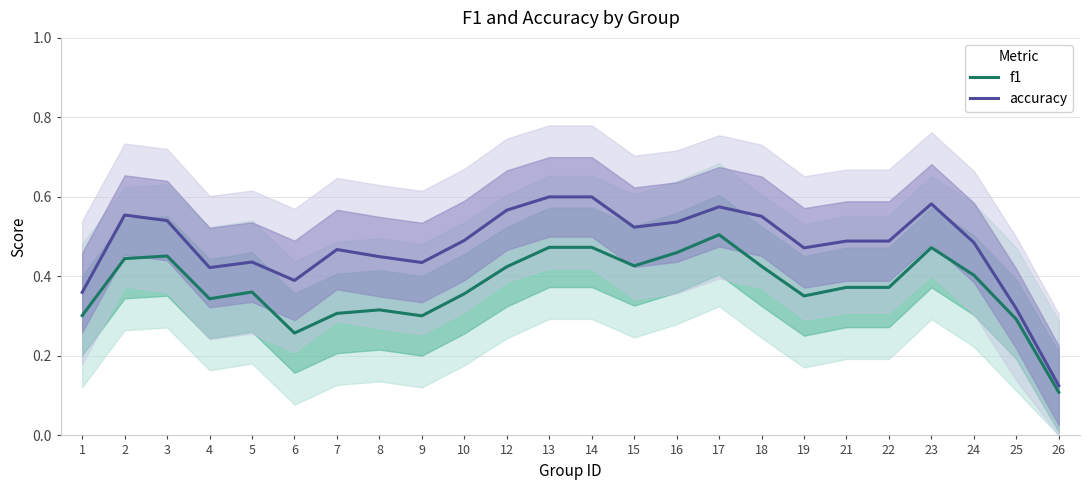

How many lines are shown in the chart?

2